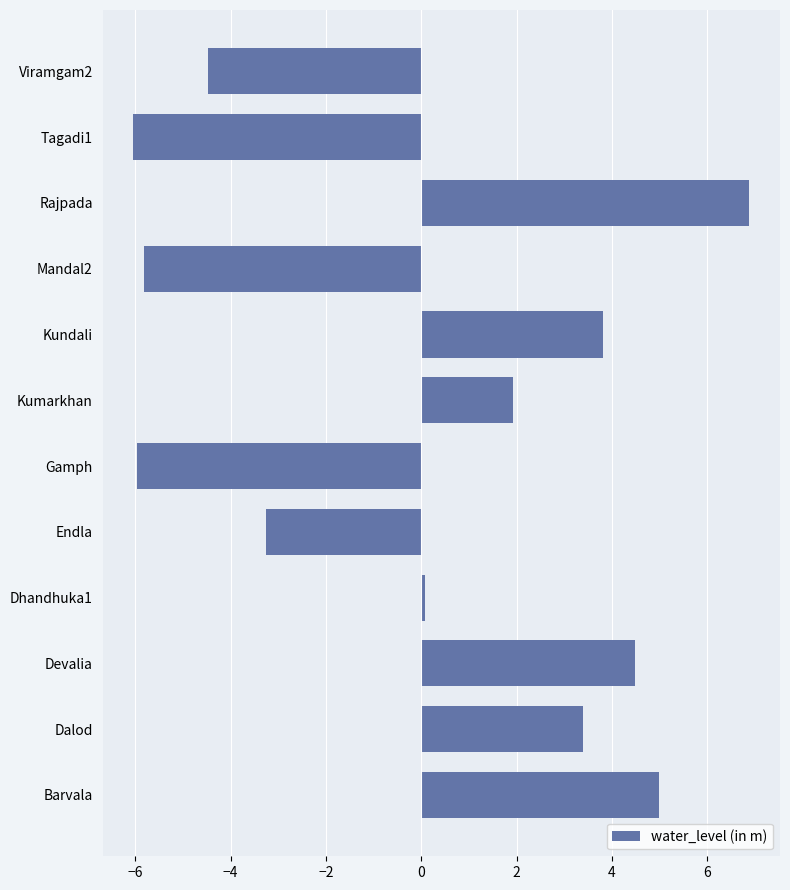

Which has a higher value, Endla or Tagadi1?

Endla